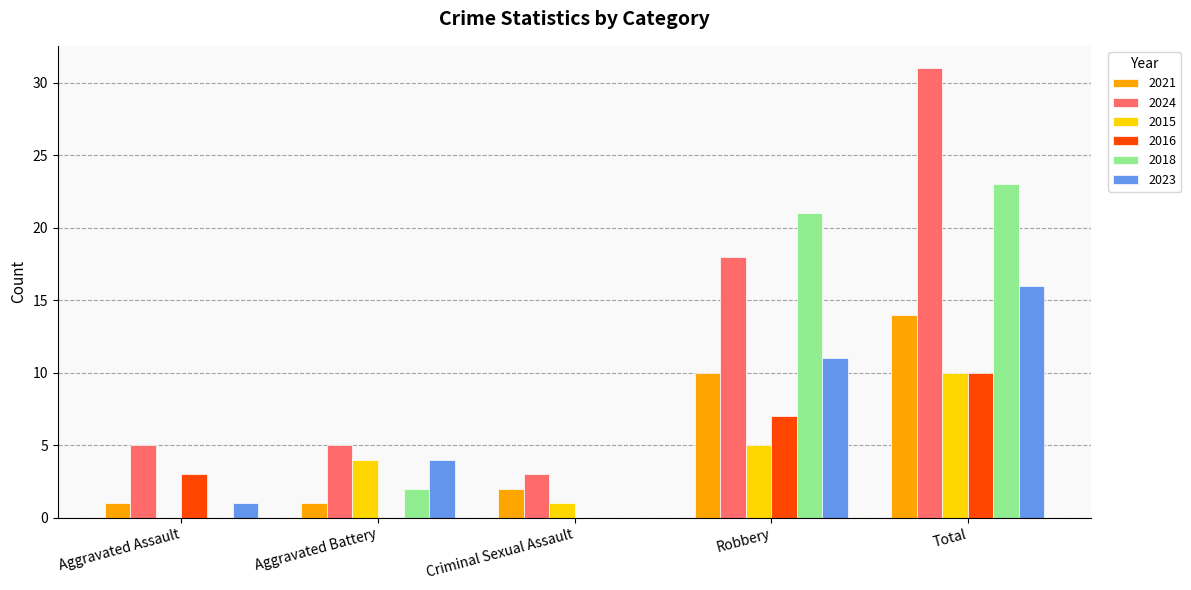

Which series has the largest total across all categories?

2024